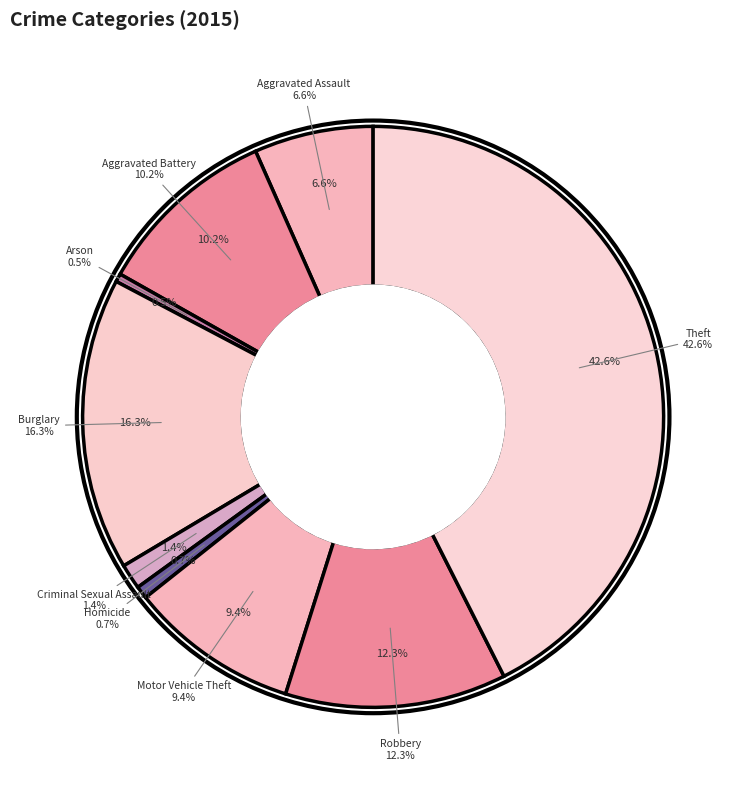

How many segments does this pie chart have?

9